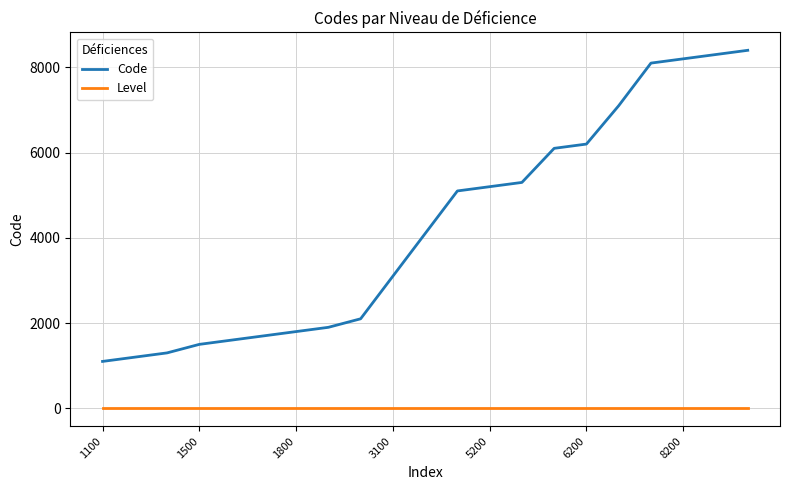

True or false: Level and Code intersect in this chart.

False